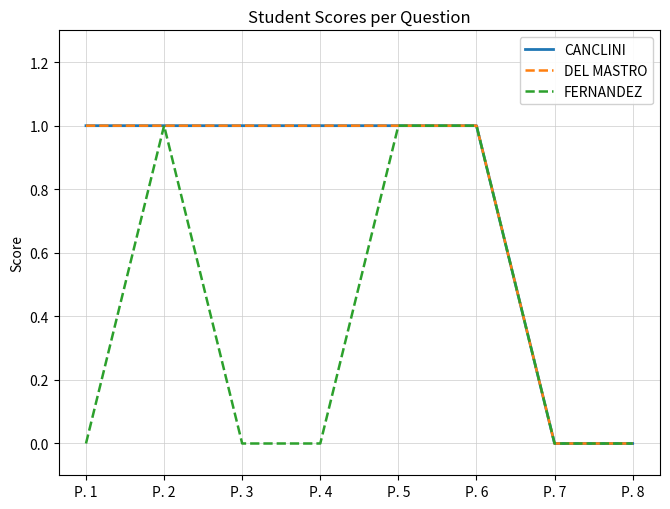

Does the chart display data point markers on the line(s)?

No